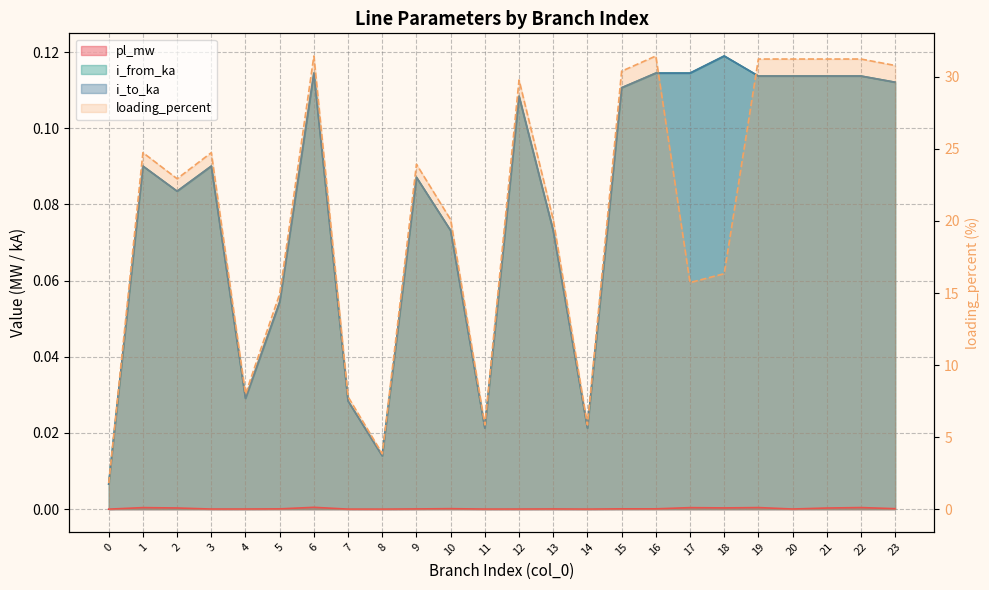

Reading left to right, list all the values displayed in this chart.

pl_mw: 0.0	0.0	0.0	0.0	0.0	0.0	0.0	0.0	0.0	0.0	0.0	0.0	0.0	0.0	0.0	0.0	0.0	0.0	0.0	0.0	0.0	0.0	0.0	0.0
i_from_ka: 0.0	0.1	0.1	0.1	0.0	0.1	0.1	0.0	0.0	0.1	0.1	0.0	0.1	0.1	0.0	0.1	0.1	0.1	0.1	0.1	0.1	0.1	0.1	0.1
i_to_ka: 0.0	0.1	0.1	0.1	0.0	0.1	0.1	0.0	0.0	0.1	0.1	0.0	0.1	0.1	0.0	0.1	0.1	0.1	0.1	0.1	0.1	0.1	0.1	0.1
loading_percent: 1.8	24.7	22.9	24.7	8.0	14.9	31.5	7.8	3.8	23.9	20.1	5.9	29.8	20.1	5.9	30.4	31.5	15.7	16.3	31.2	31.2	31.2	31.2	30.8